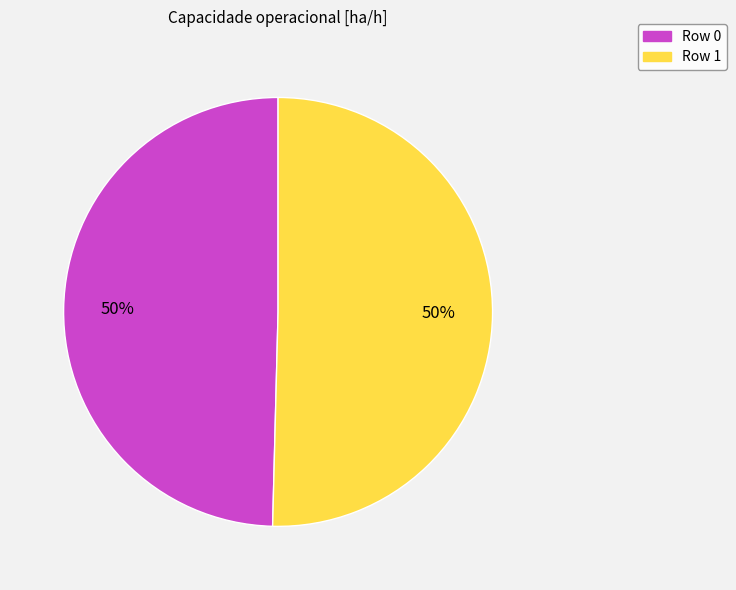

To the nearest percent, what is the average slice percentage?

50%